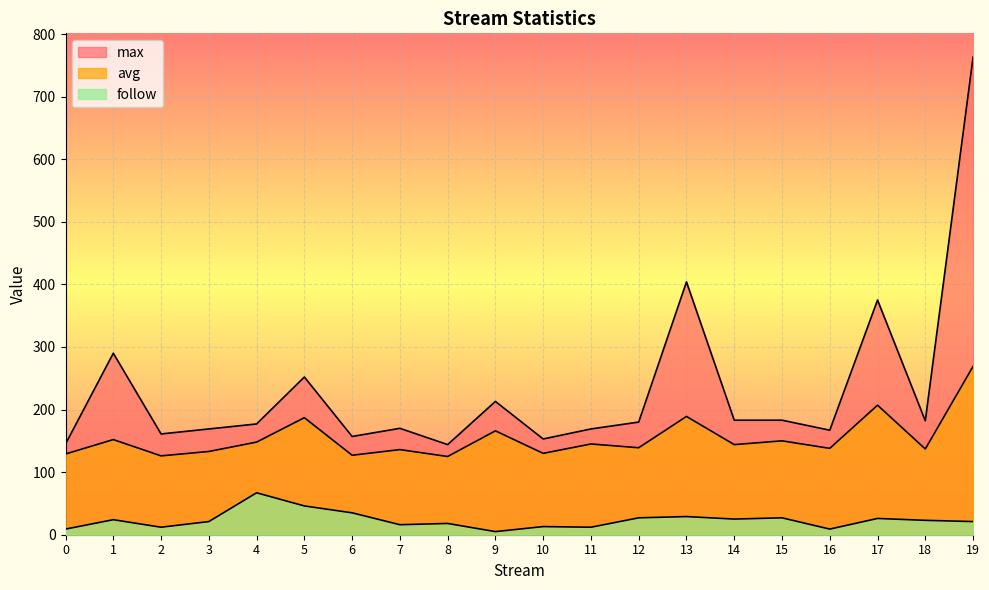

List the series in order of their peak value, highest first.

max, avg, follow